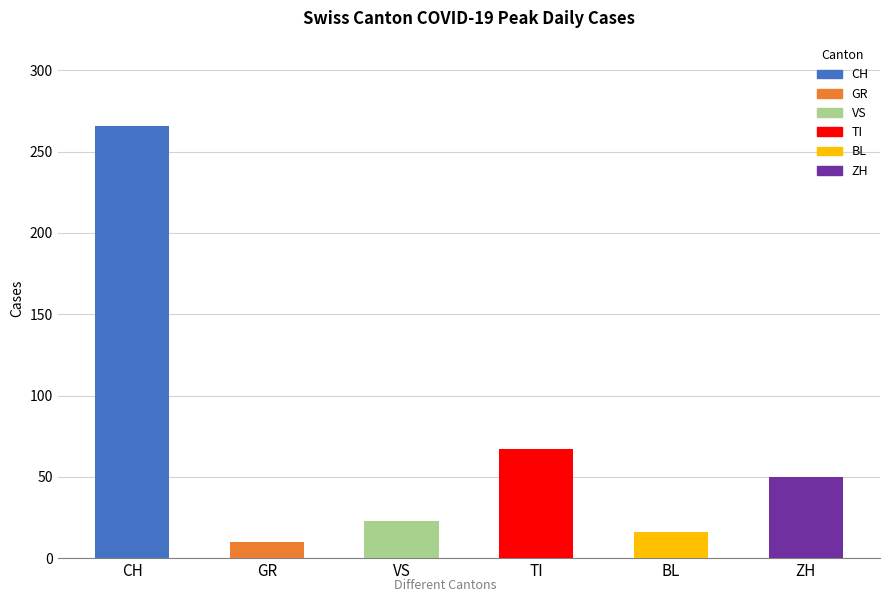

What is the value of the 4th bar from the left?

67